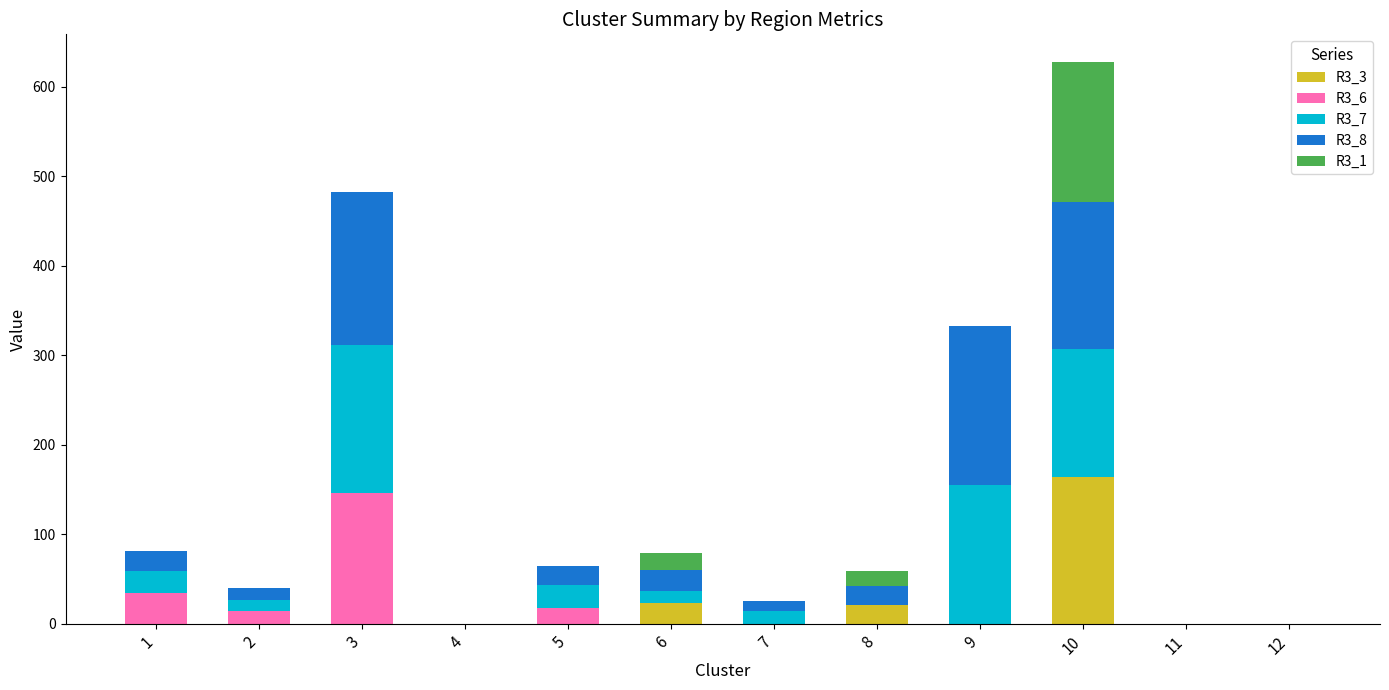

At which category is the sum across all series the highest?

10